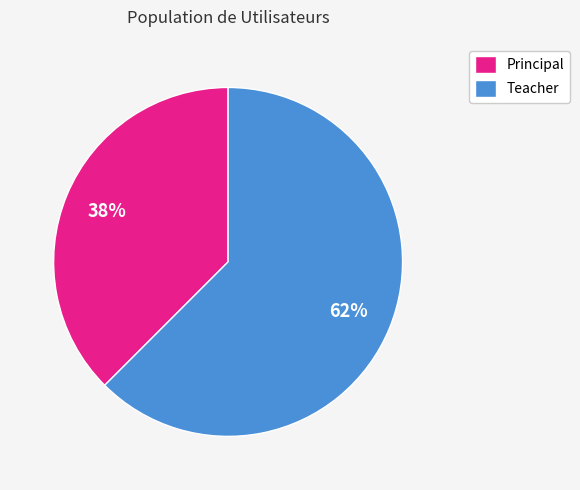

Do Principal and Teacher together represent more than half of the pie?

Yes